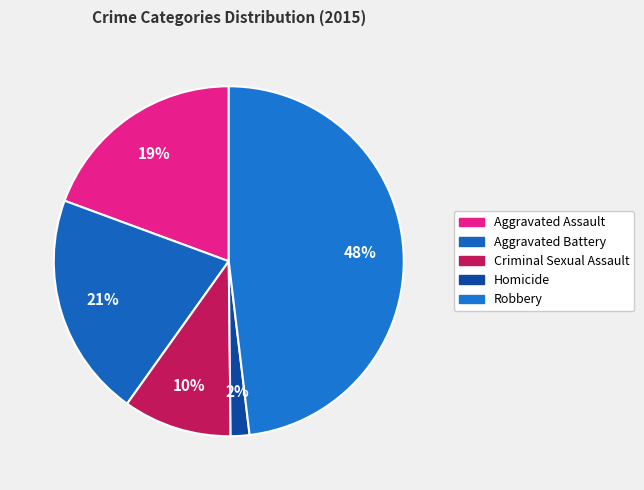

How many segments does this pie chart have?

5